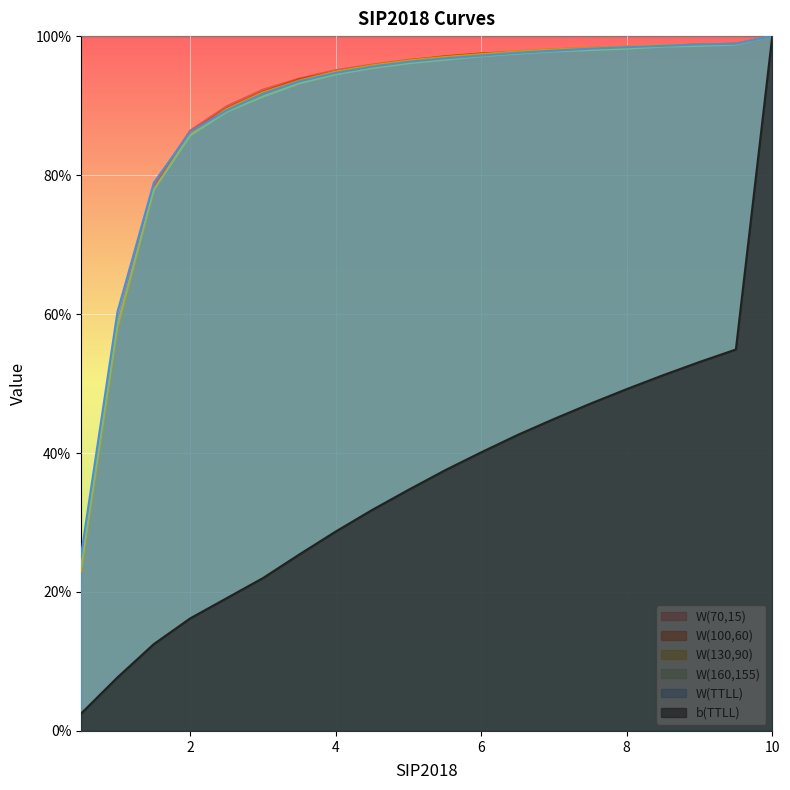

What is the difference between the maximum and minimum values in the W(70,15) series?

0.8